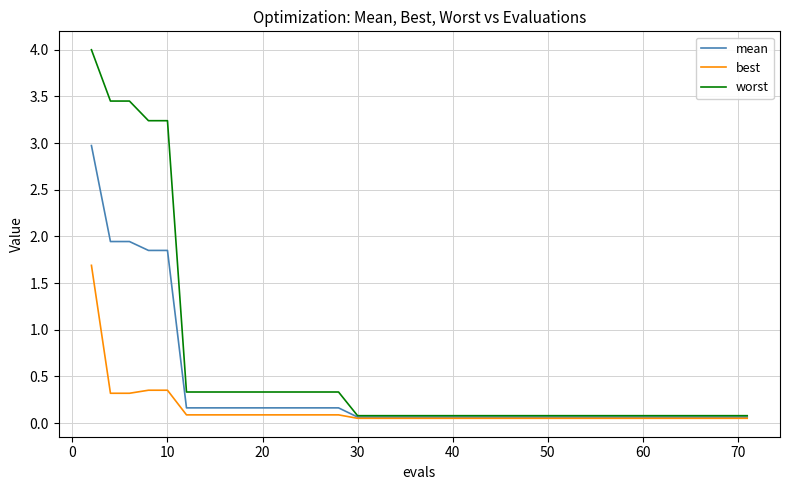

Does the chart have visible grid lines?

Yes